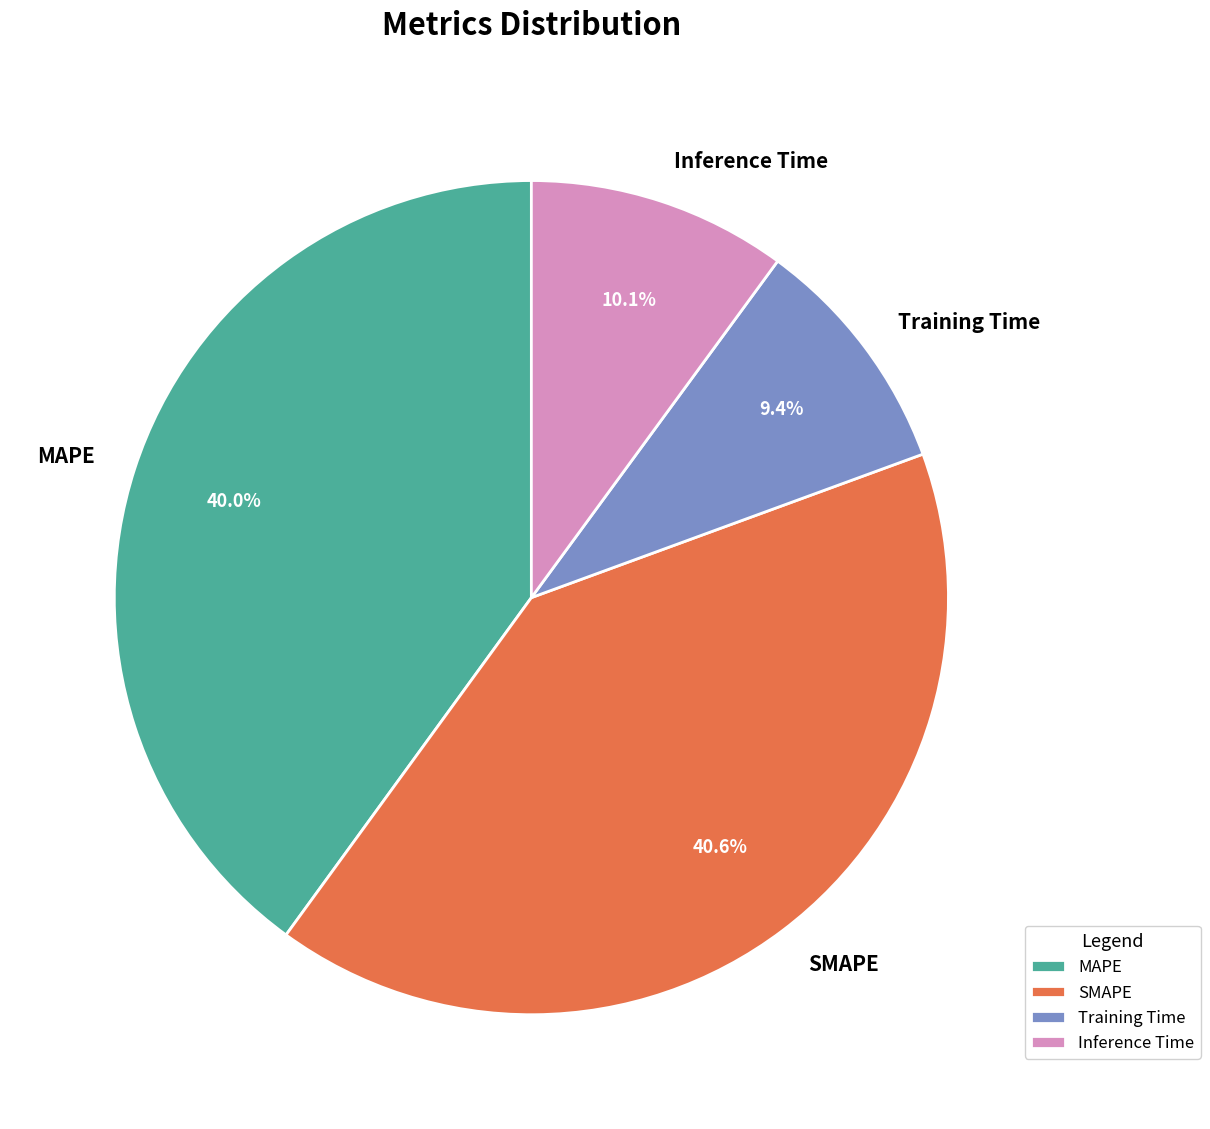

How many slices are in this pie chart?

4